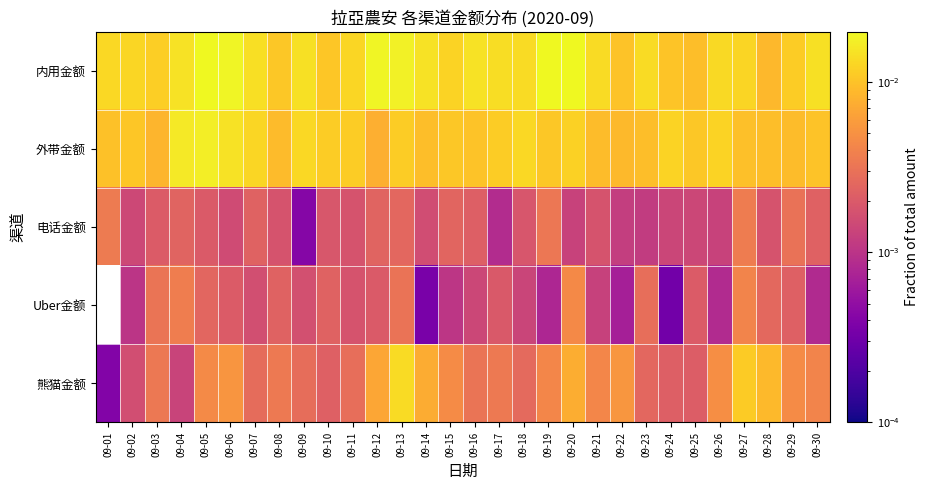

At which category is the sum across all series the highest?

09-13